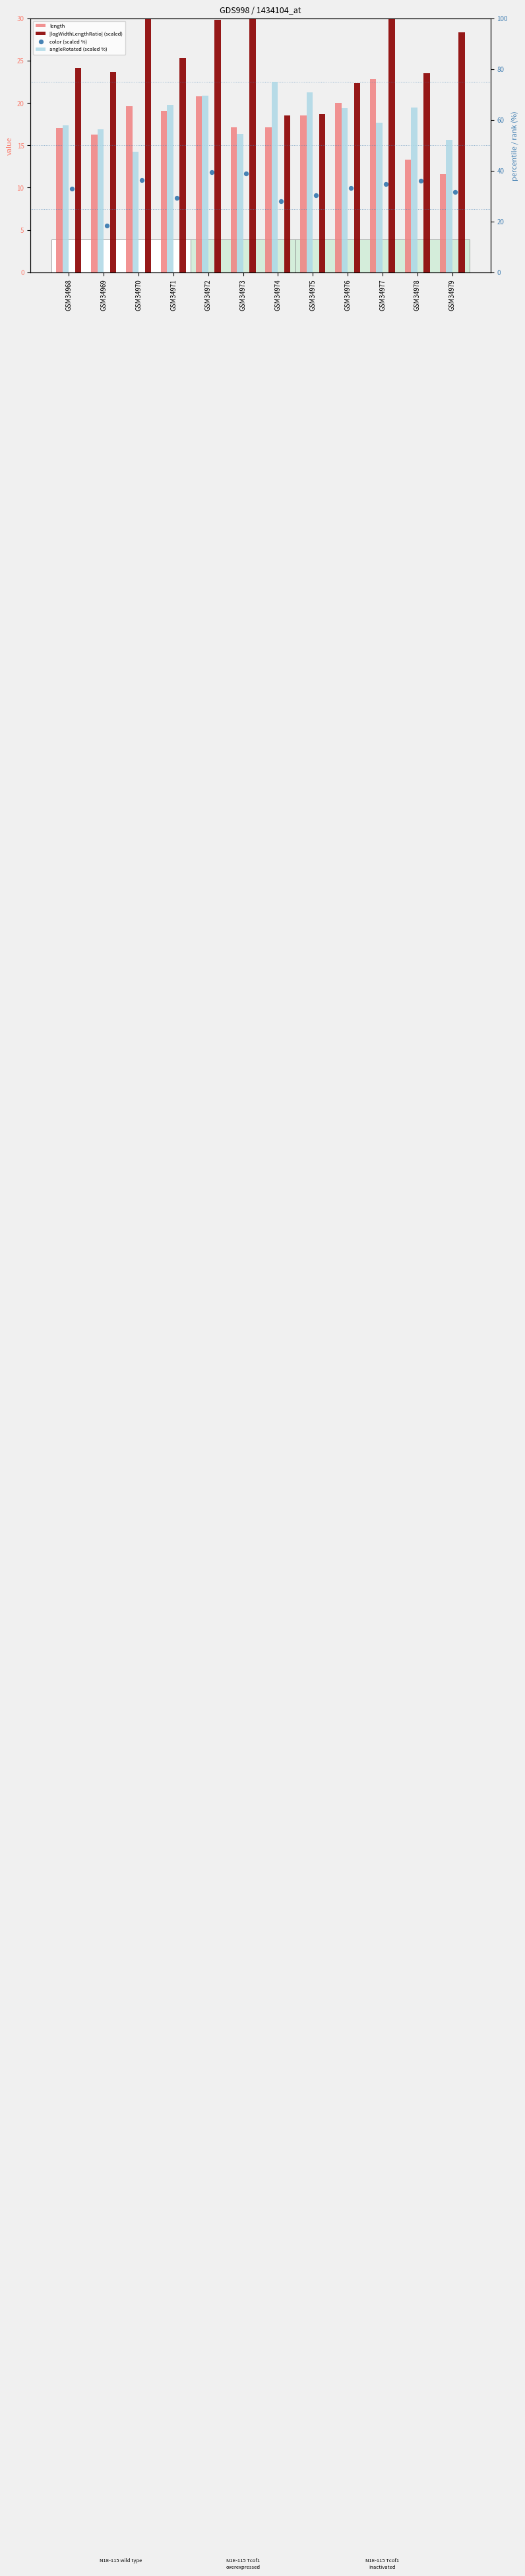

What are all the series names shown in the legend?

length, |logWidthLengthRatio| (scaled), angleRotated (scaled %), color (scaled %)